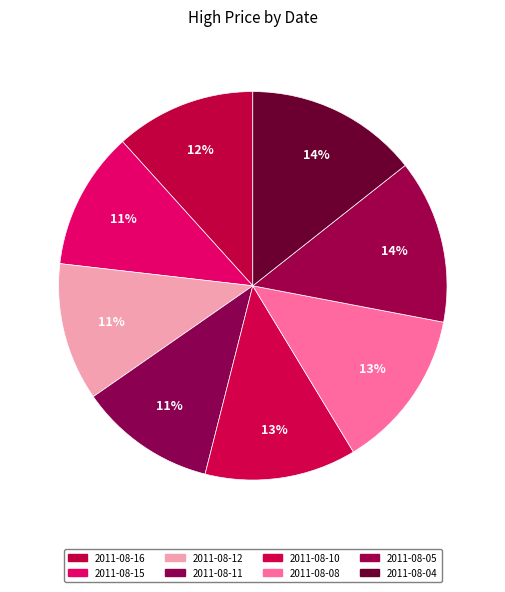

Rank the categories by value from lowest to highest.

2011-08-11, 2011-08-15, 2011-08-12, 2011-08-16, 2011-08-10, 2011-08-08, 2011-08-05, 2011-08-04